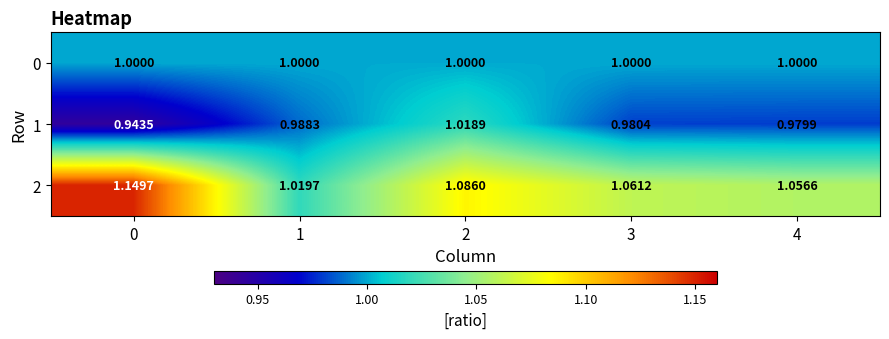

Is the value of 1 at 3 greater than the value of 0 at 4?

No